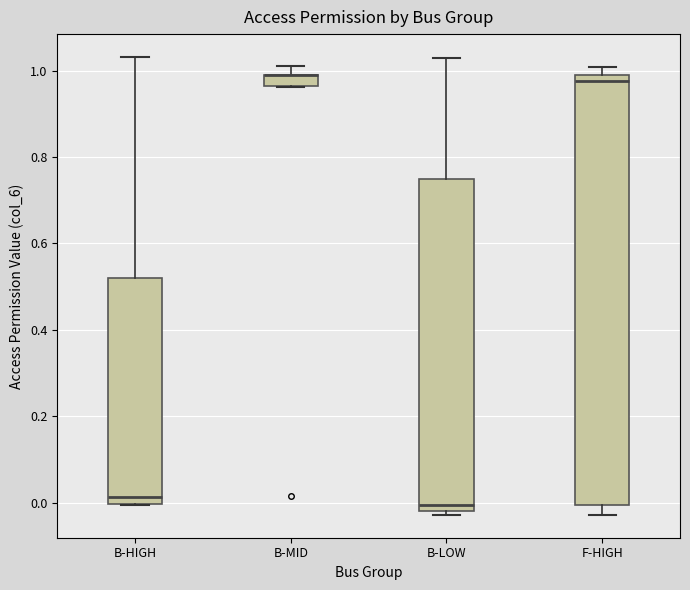

Where is the lower edge of the box for F-HIGH on the y-axis? The values are not printed on the chart, so give them approximately, as read against the axis.

0.00